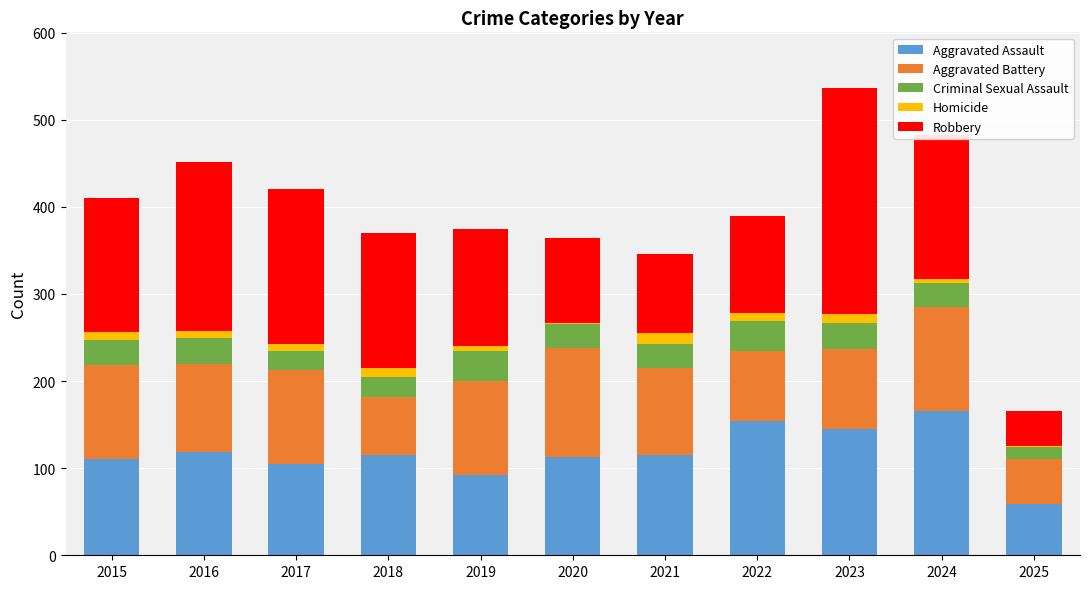

How many distinct data groups are displayed?

5